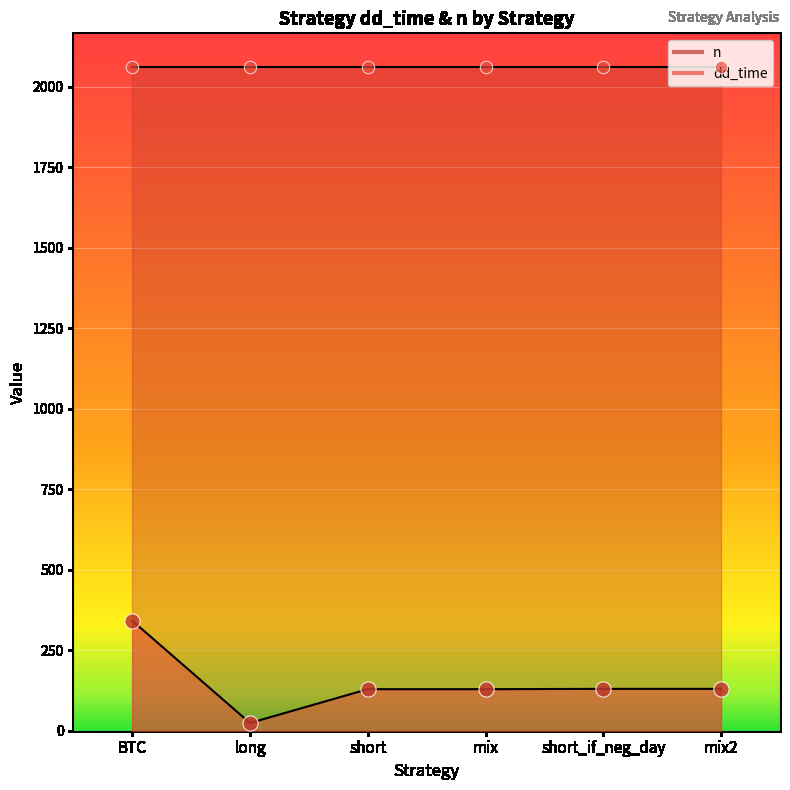

Which has a higher value, mix or short_if_neg_day?

short_if_neg_day